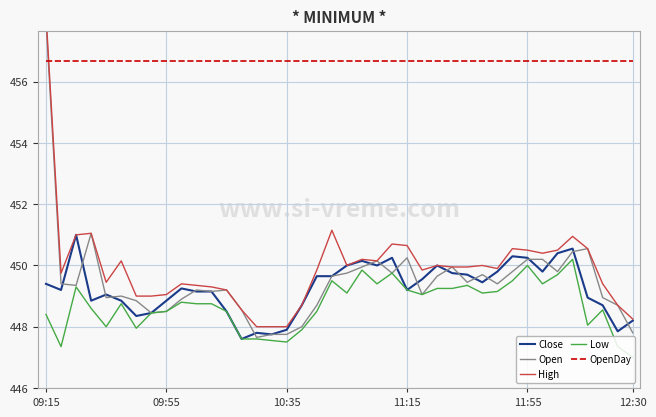

The value of OpenDay at 12:30 is 284.3. True or false?

False